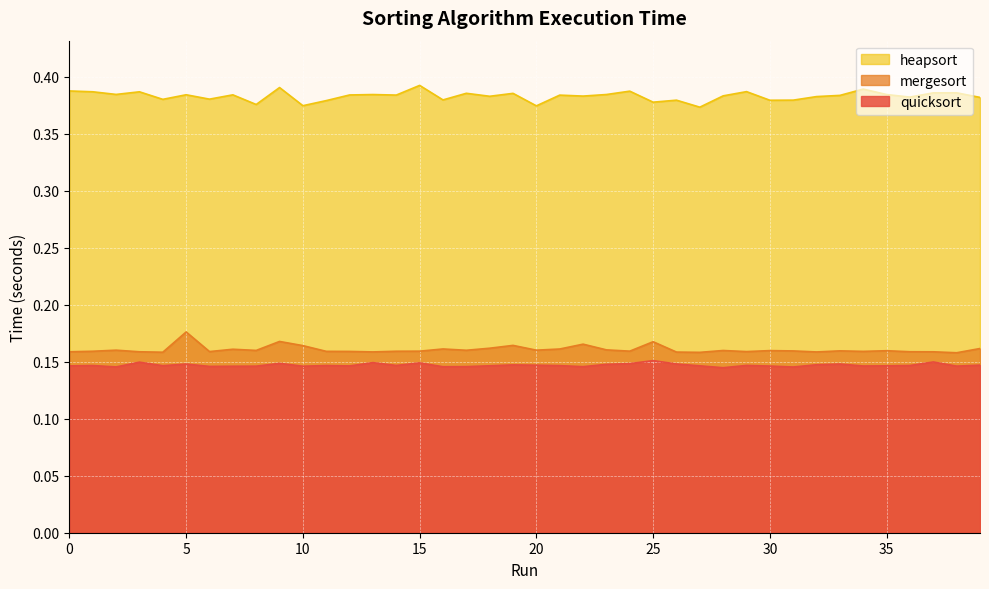

Is the value of quicksort at 11 greater than the value of heapsort at 9?

No